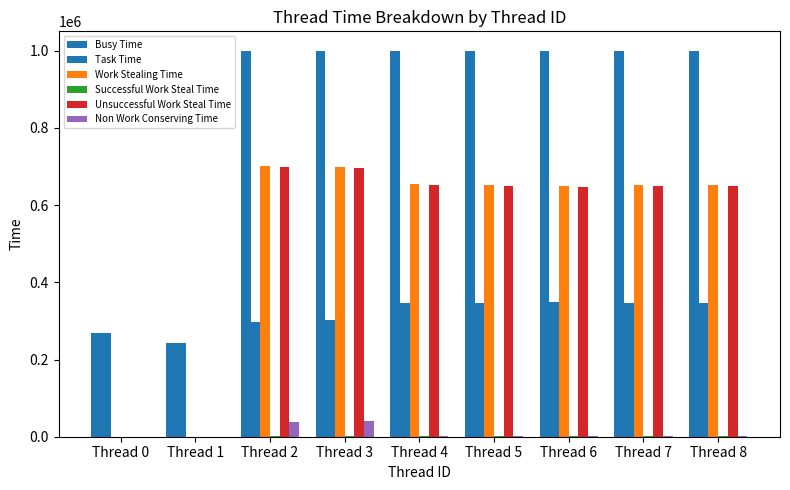

How many groups of bars are there?

9